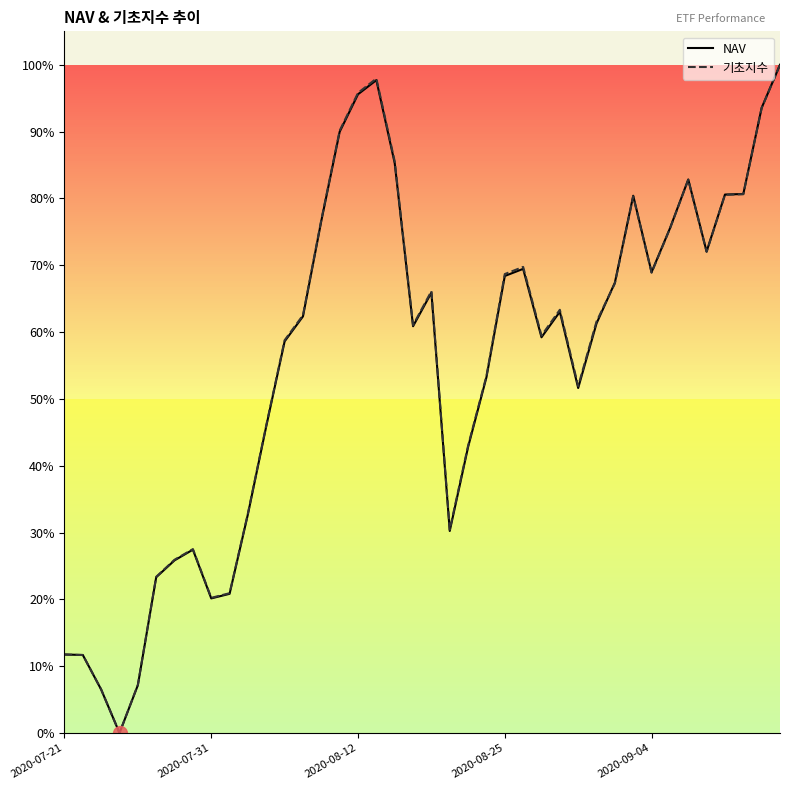

How many values in the 기초지수 series exceed 62?

20